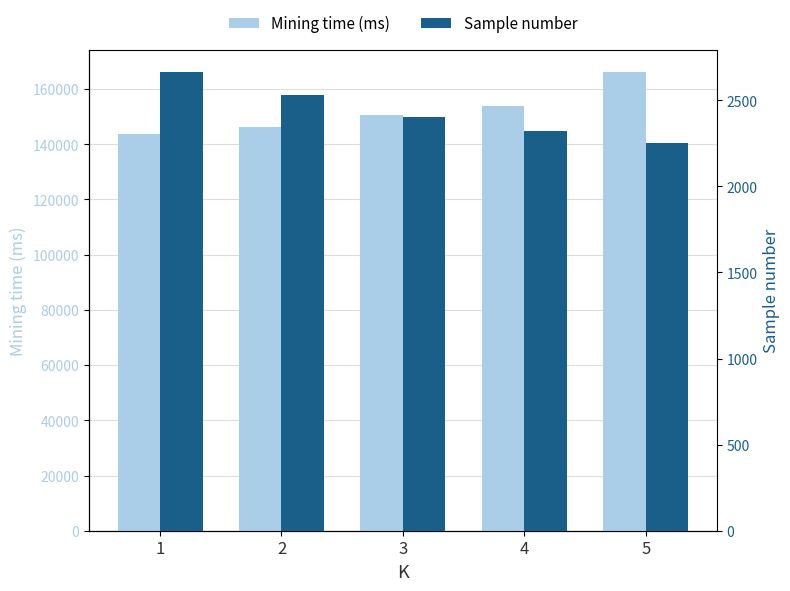

Reading right to left, what are all the values shown in this chart?

Mining time (ms): 5=165975	4=153995	3=150679	2=146360	1=143727
Sample number: 5=2252	4=2324	3=2401	2=2529	1=2661